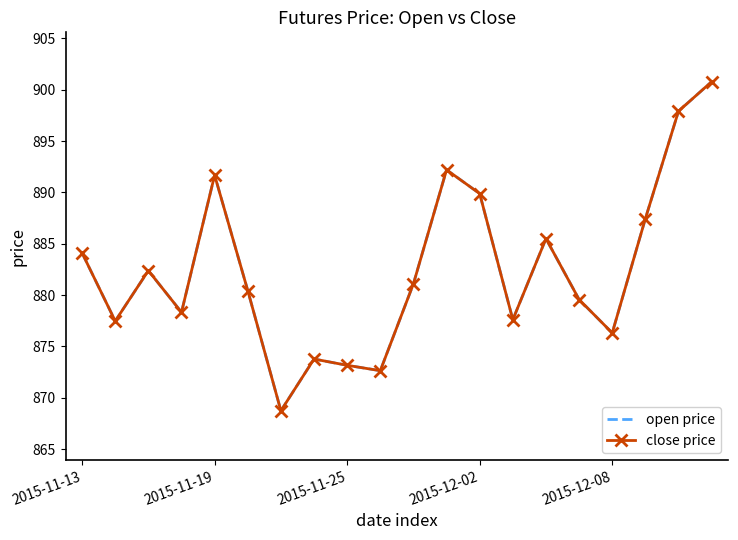

List the series in order of their peak value, lowest first.

open price, close price